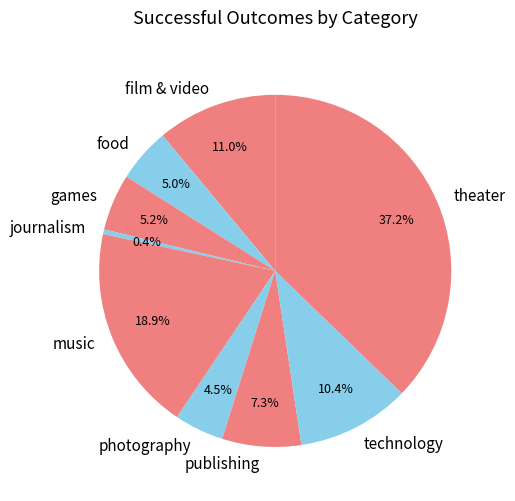

How many segments does this pie chart have?

9